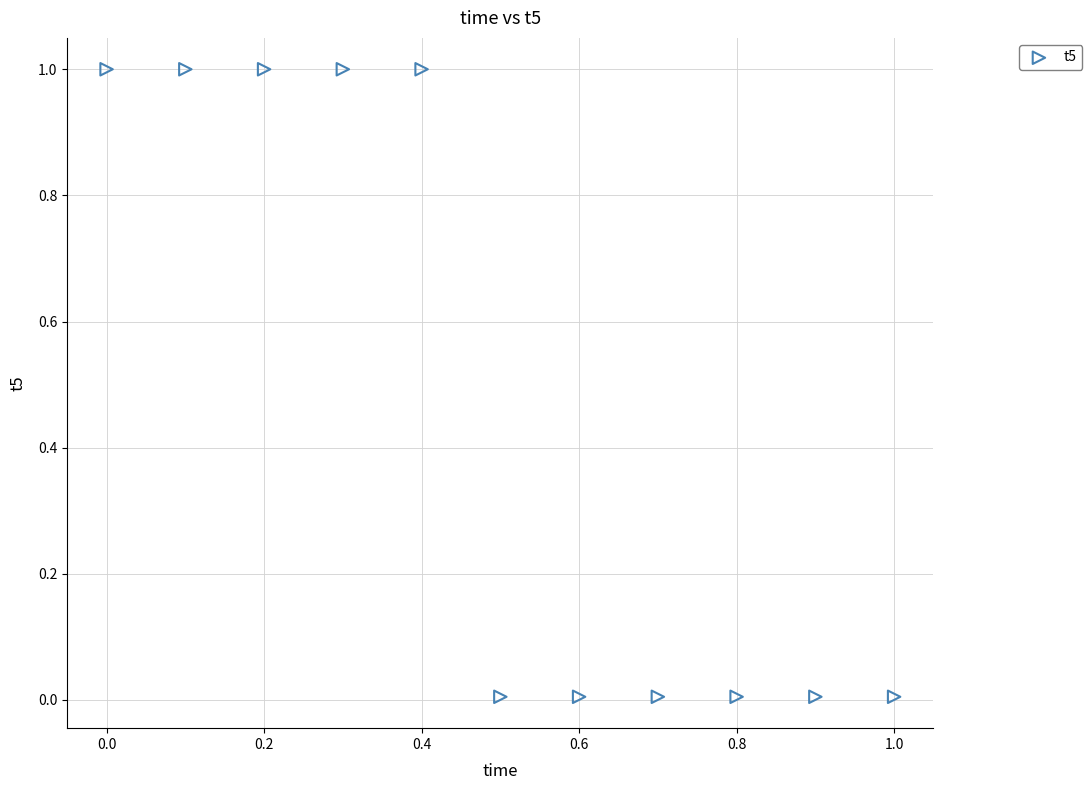

What is the range of X values (max minus min)?

1.0